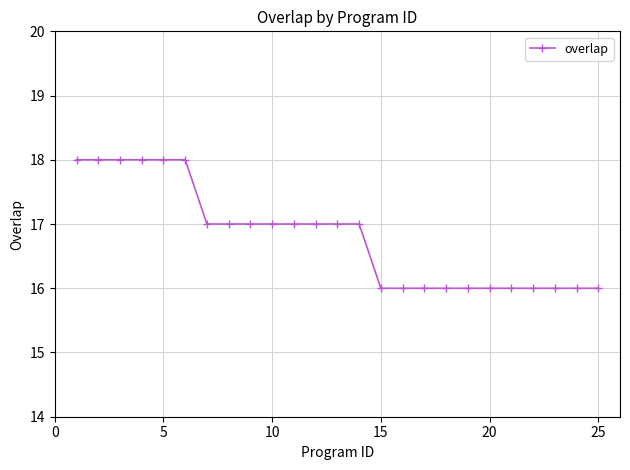

What is the sum of all values?

420